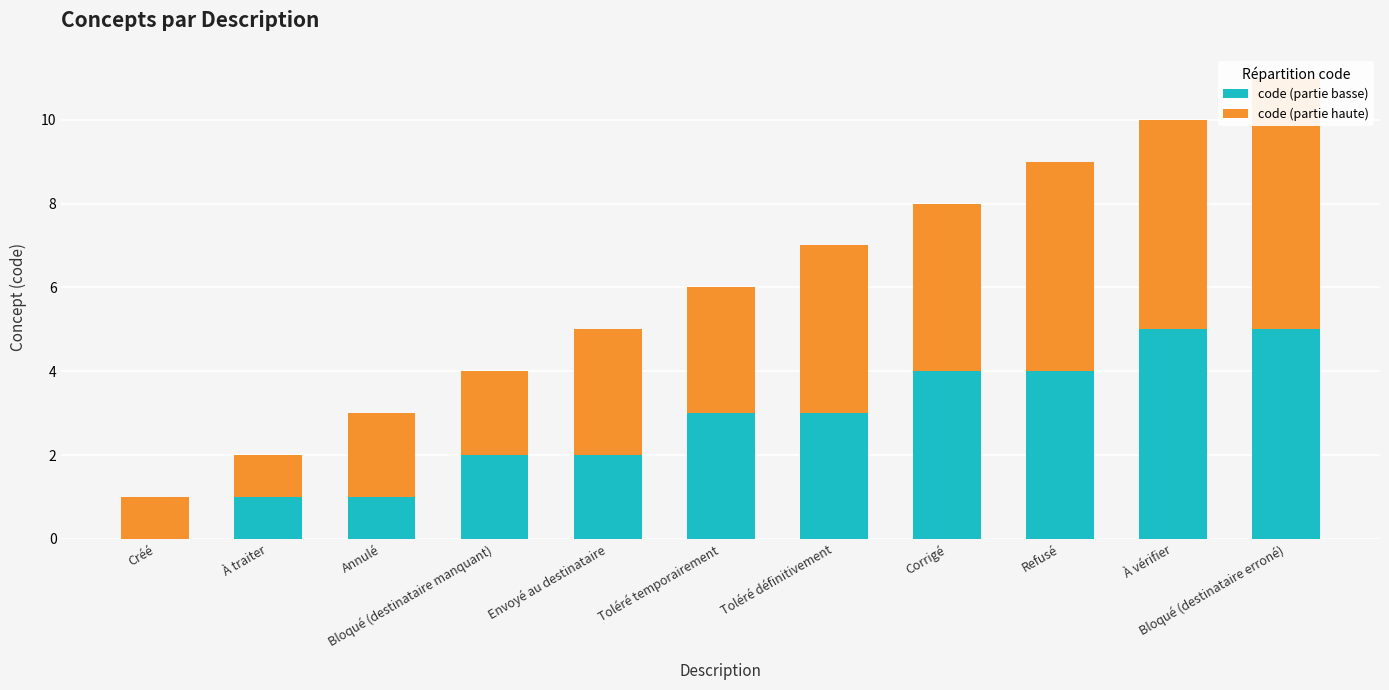

Reading left to right, extract all data points from this chart.

code (partie basse): 0	1	1	2	2	3	3	4	4	5	5
code (partie haute): 1	1	2	2	3	3	4	4	5	5	6